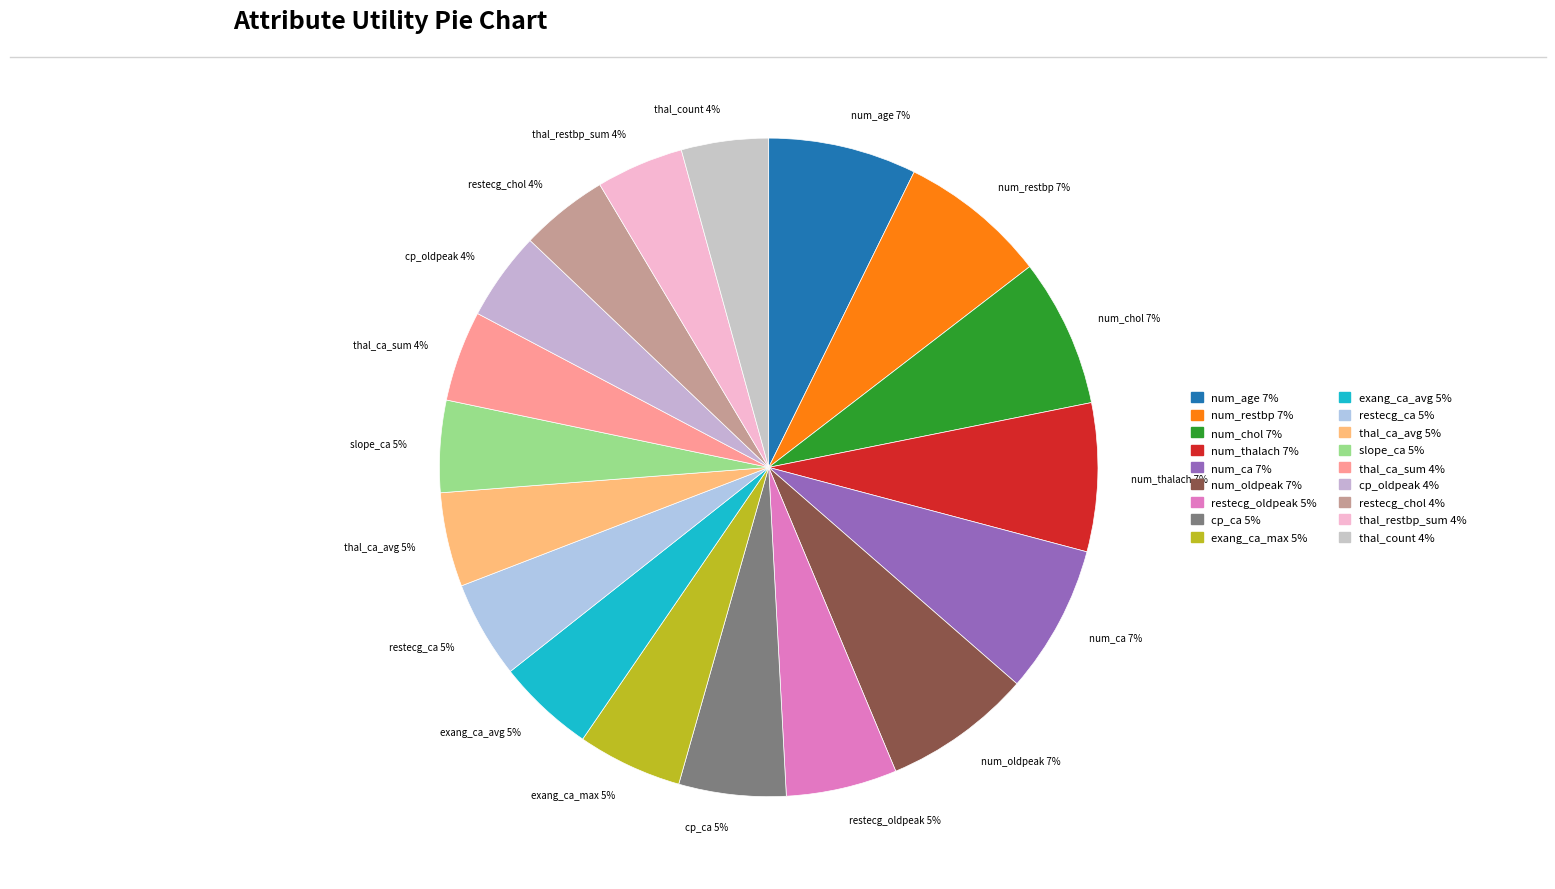

Does exang_ca_max represent more than half of the total?

No